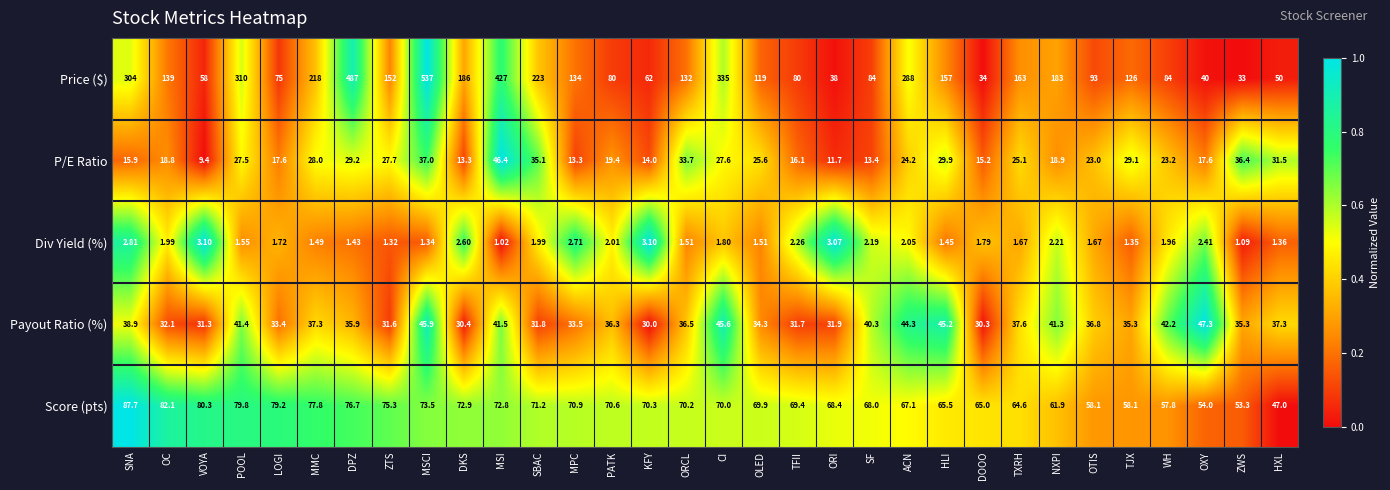

What is the maximum value shown in the chart?

537.0